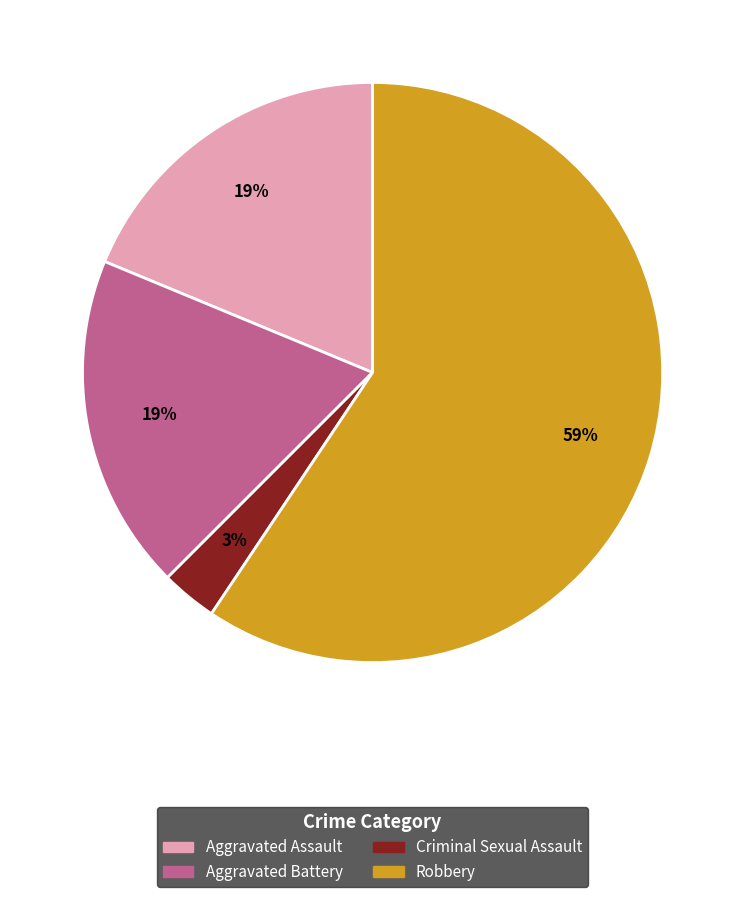

Which slice is the largest?

Robbery